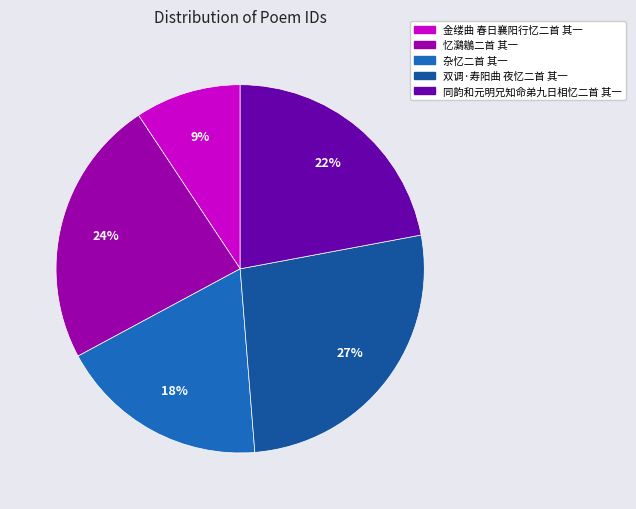

Combined, do 杂忆二首 其一 and 金缕曲 春日襄阳行忆二首 其一 account for over 50%?

No